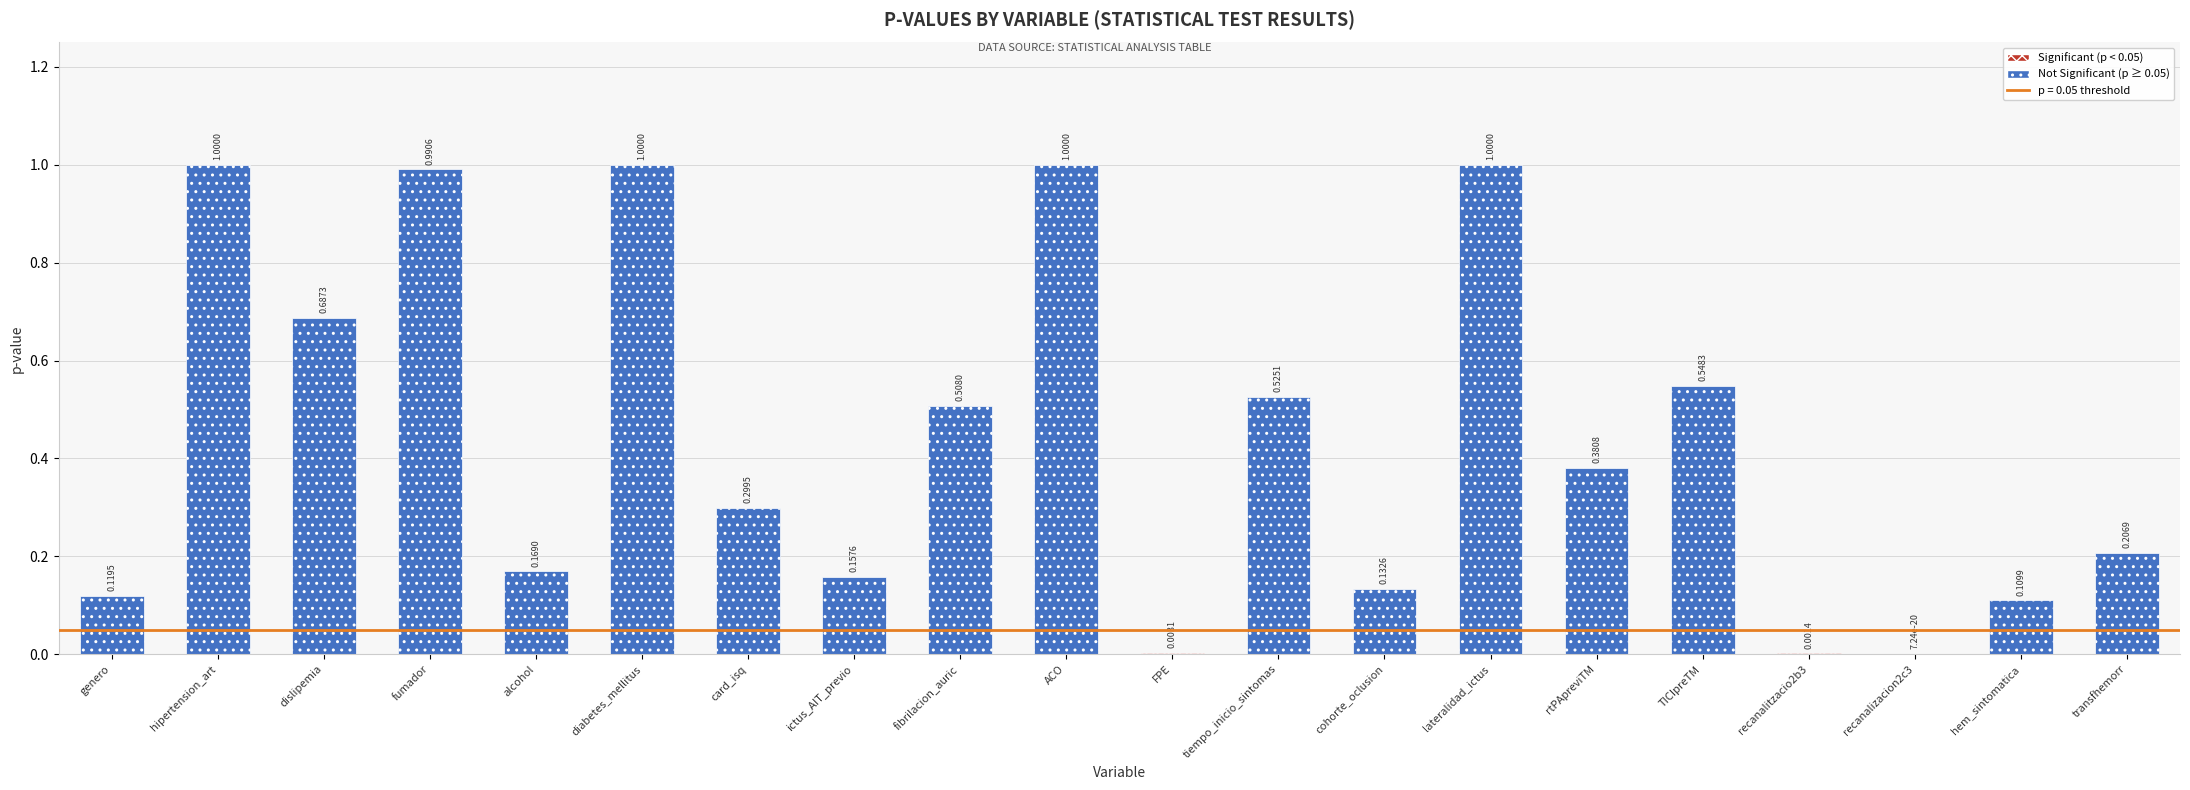

What is the label of the 9th bar from the left?

fibrilacion_auric